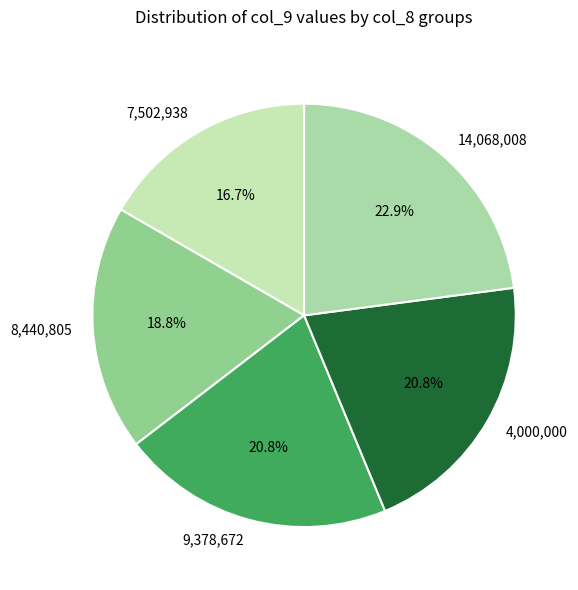

To the nearest percent, what is the difference between the largest and smallest slice percentages?

6%